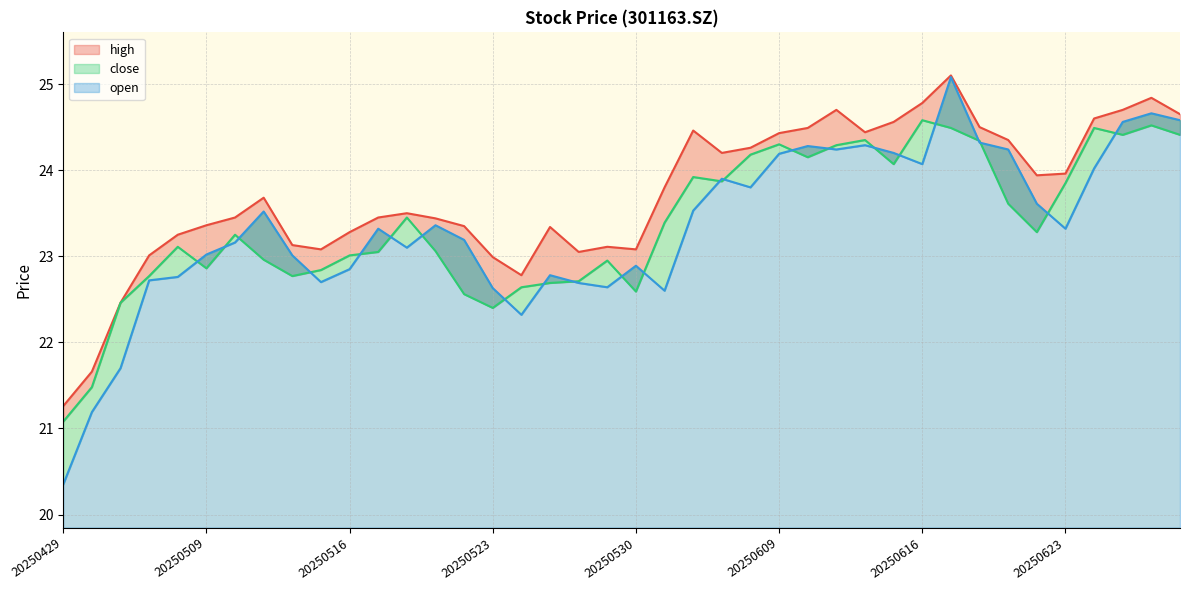

Count the number of data series in this chart.

3